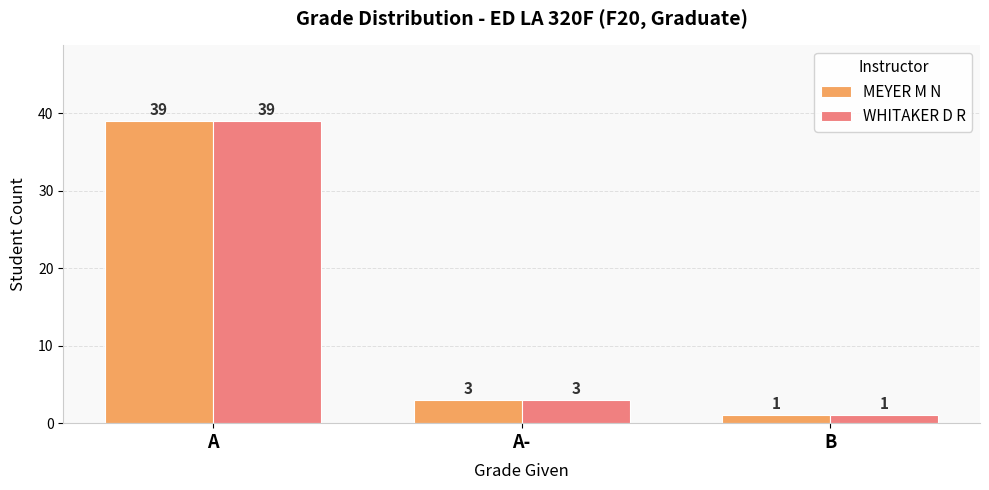

How many data points in WHITAKER D R are less than 3?

1